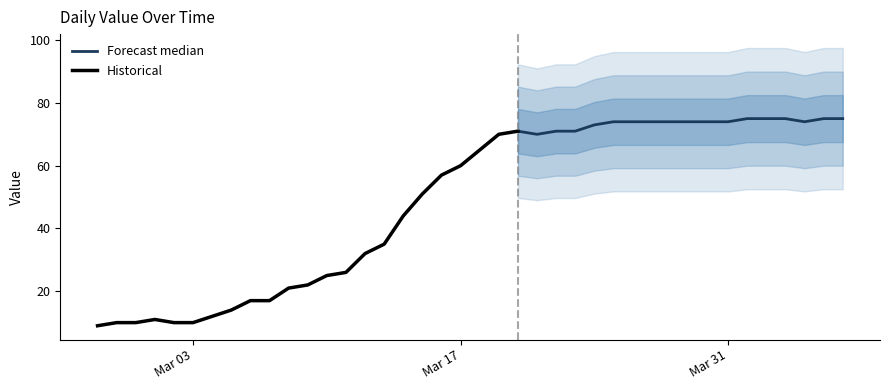

List the labels in order of value, largest first.

2020-04-01, 2020-04-02, 2020-04-03, 2020-04-05, 2020-04-06, 2020-03-25, 2020-03-26, 2020-03-27, 2020-03-28, 2020-03-29, 2020-03-30, 2020-03-31, 2020-04-04, 2020-03-24, 2020-03-20, 2020-03-22, 2020-03-23, 2020-03-19, 2020-03-21, 2020-03-18, 2020-03-17, 2020-03-16, 2020-03-15, 2020-03-14, 2020-03-13, 2020-03-12, 2020-03-11, 2020-03-10, 2020-03-09, 2020-03-08, 2020-03-06, 2020-03-07, 2020-03-05, 2020-03-04, 2020-03-01, 2020-02-28, 2020-02-29, 2020-03-02, 2020-03-03, 2020-02-27